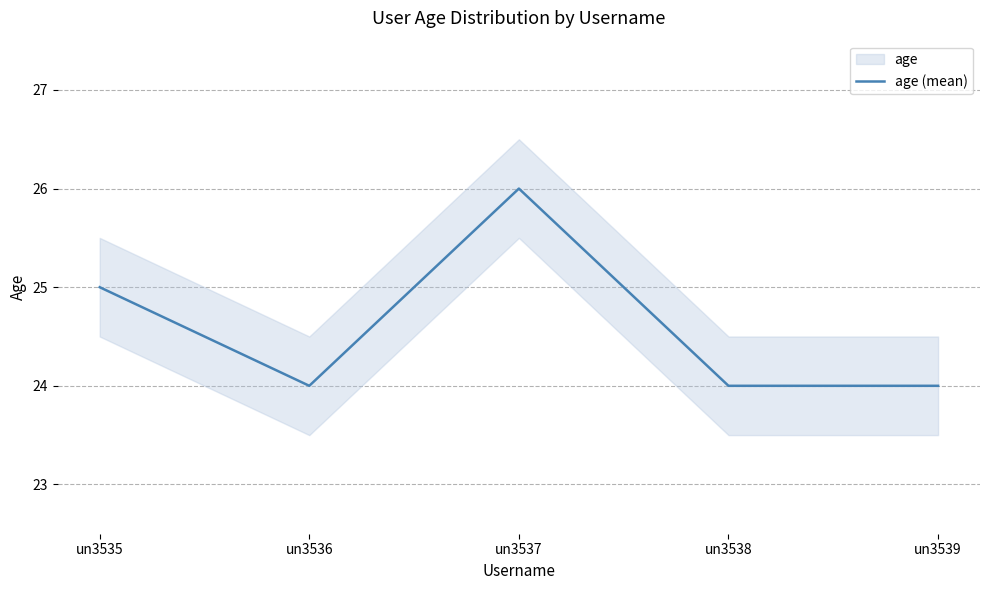

At which label is the value closest to 25?

un3535